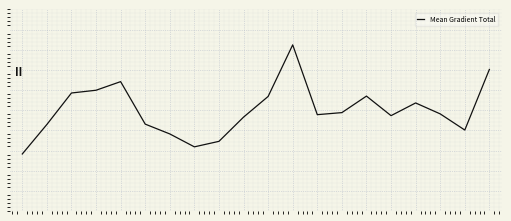

Is this an area chart (filled region under the line)?

No